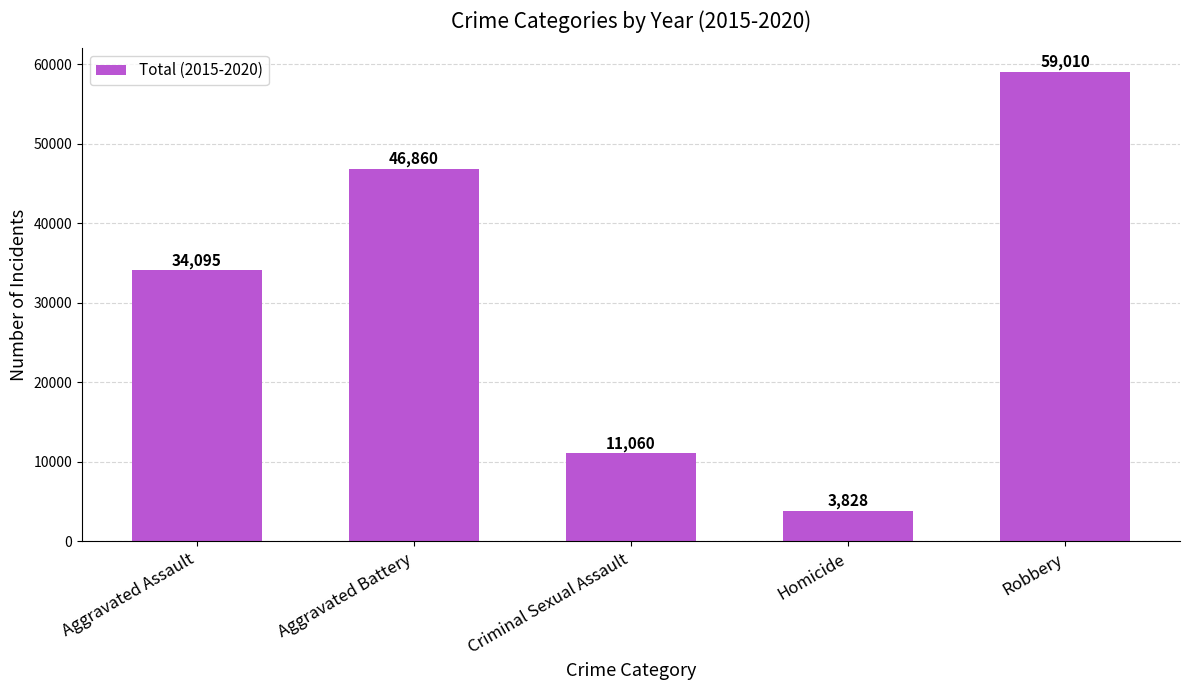

What is the greatest value displayed?

59010